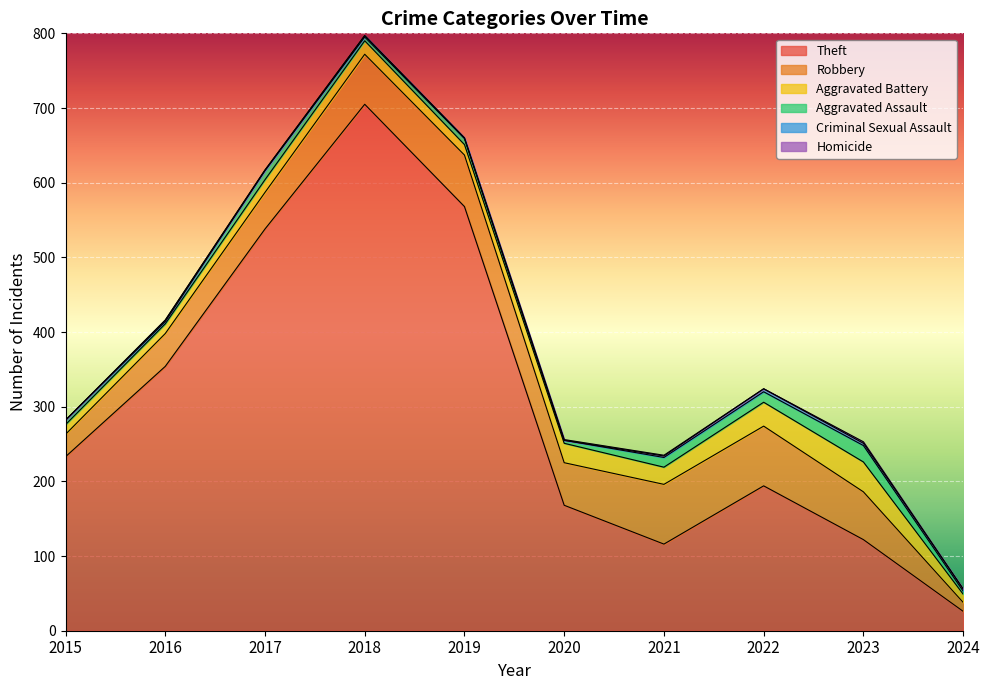

In Aggravated Assault, how many points are higher than both neighbors (excluding endpoints)?

3